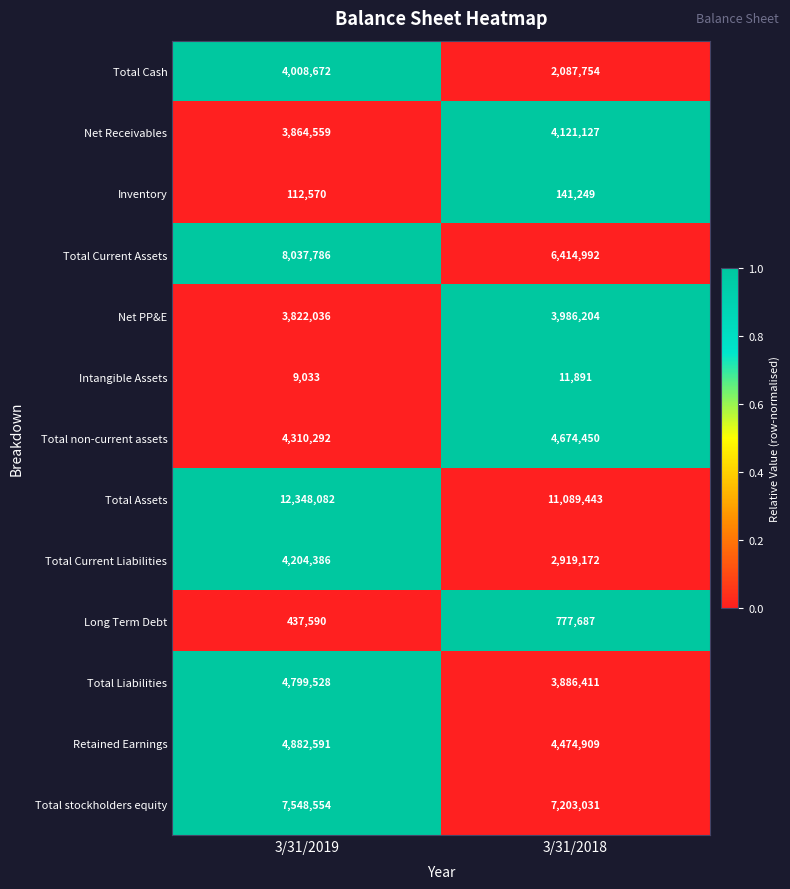

How many categories are shown in the chart?

2